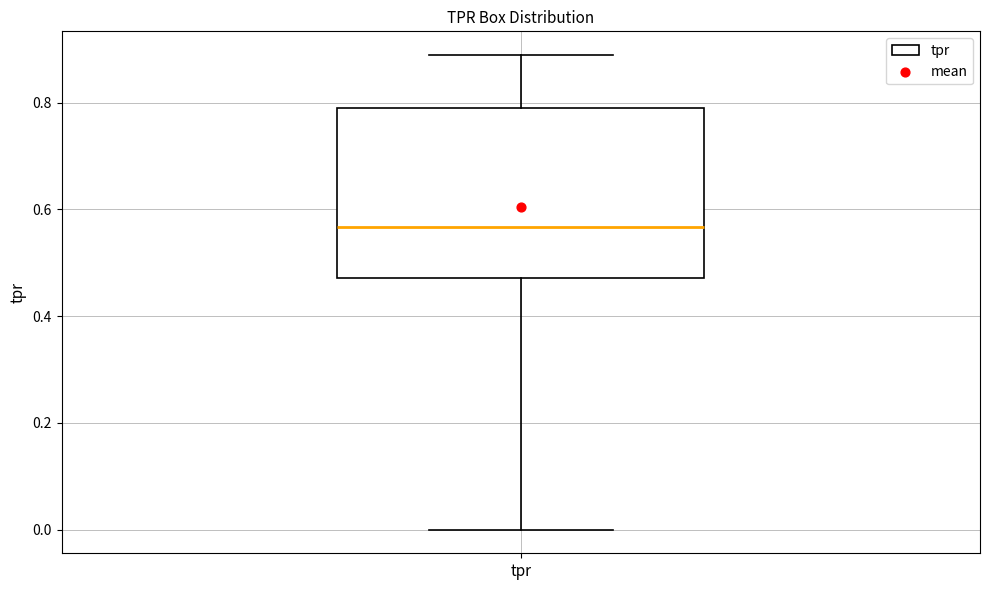

Read this box plot against the y-axis: the position of the median line, the range covered by the box, and the ends of both whiskers. The values are not printed on the chart, so give them approximately, as read against the axis.

median 0.56, box 0.48 to 0.78, whiskers 0.00 to 0.88